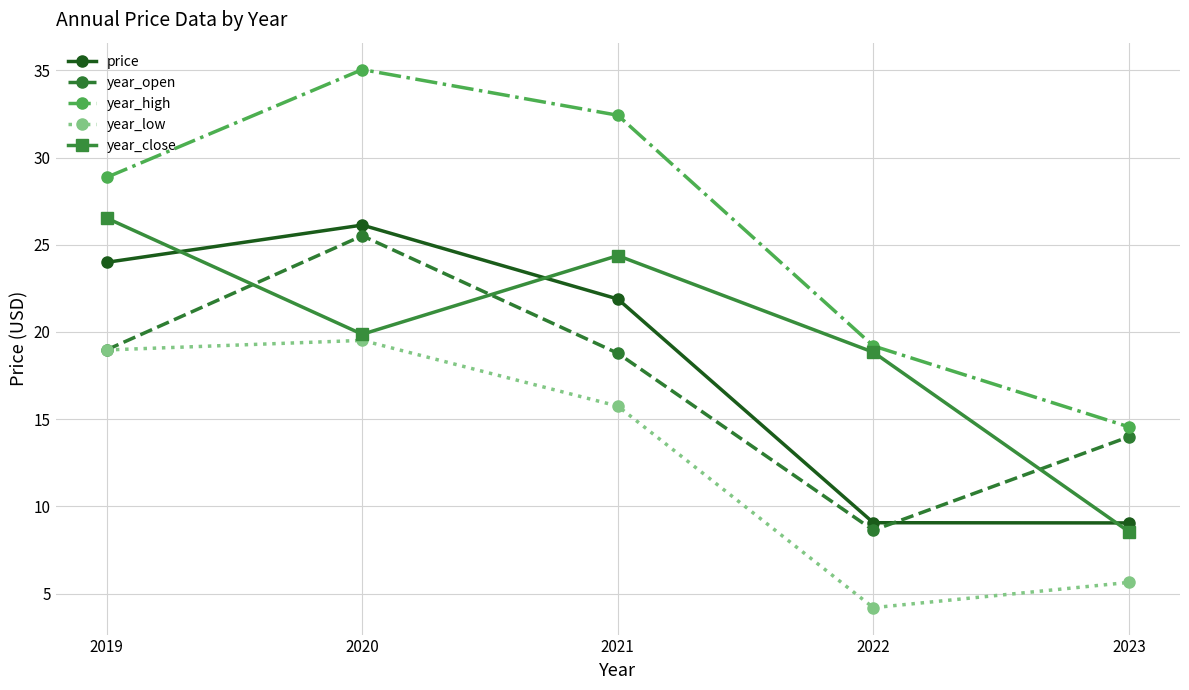

What is the average value of the year_close series?

19.6